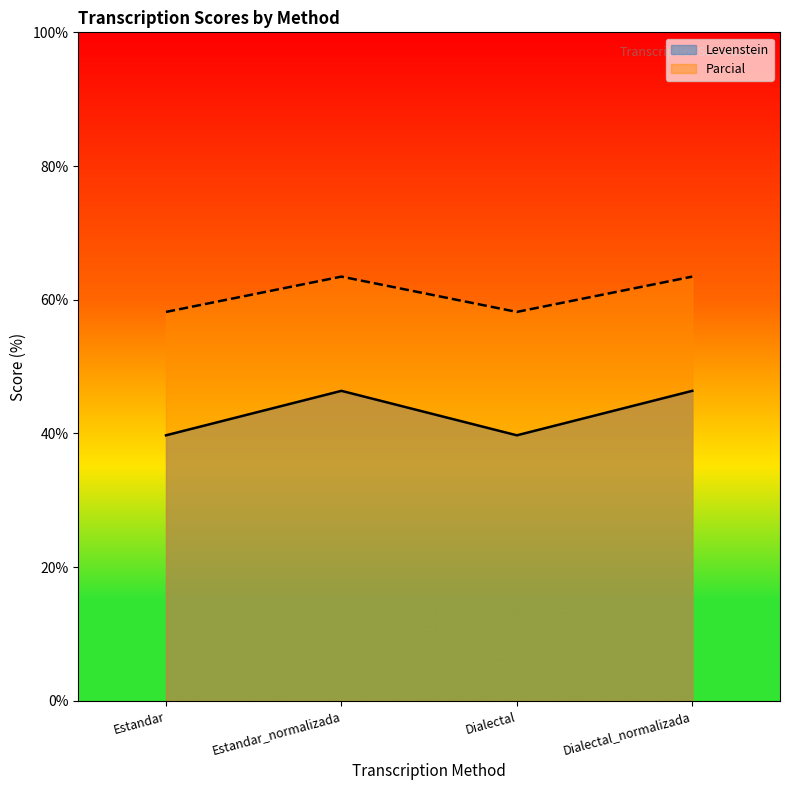

True or false: Levenstein and Parcial cross at least once.

False